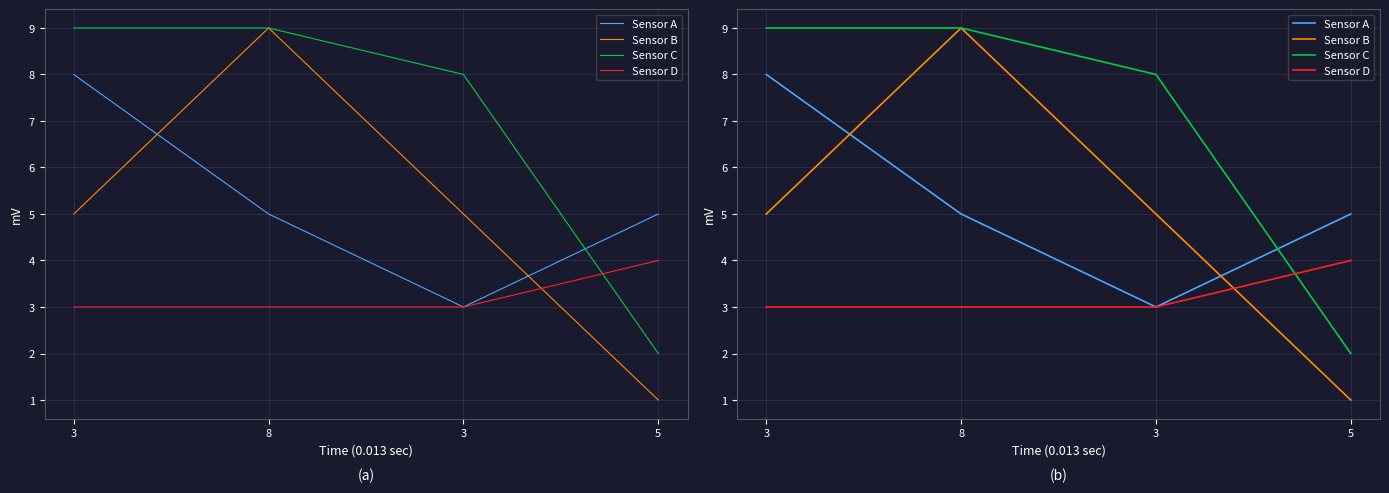

What is the difference between the maximum and second lowest values in the Sensor A series?

3